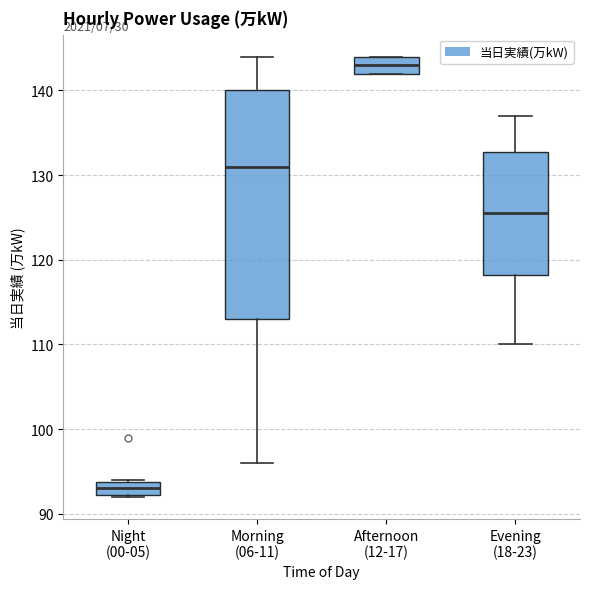

Where is the lower edge of the box for Night (00-05) on the y-axis? The values are not printed on the chart, so give them approximately, as read against the axis.

92